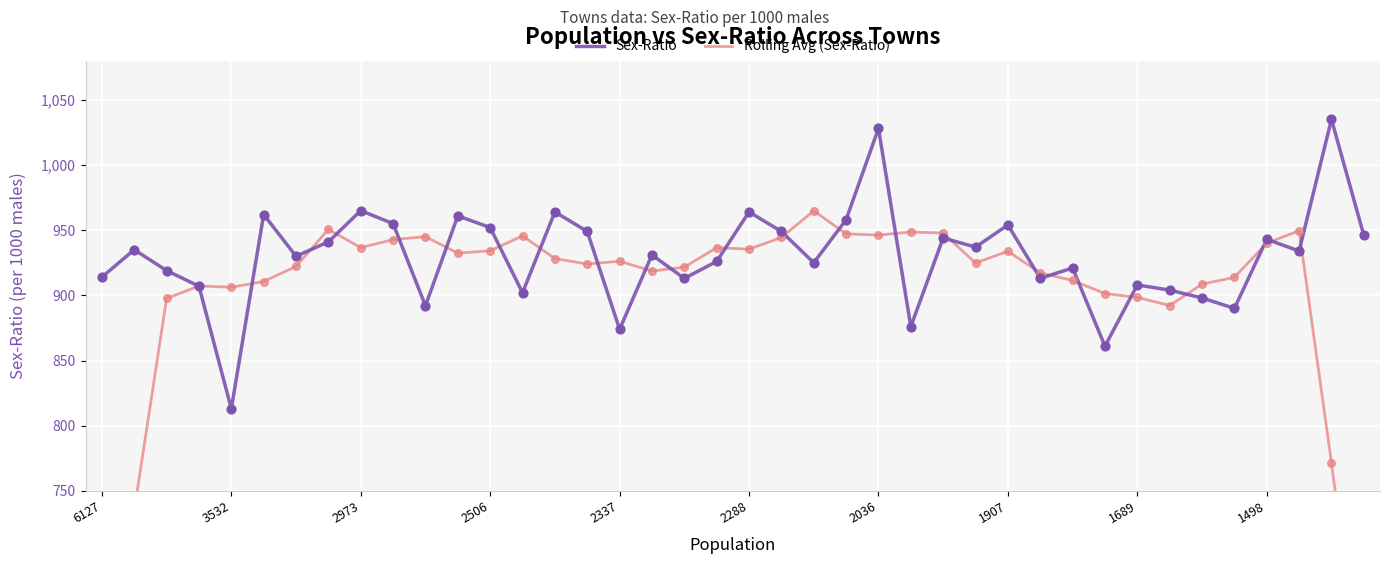

Which series contains the lowest Y value?

Rolling Avg (Sex-Ratio)